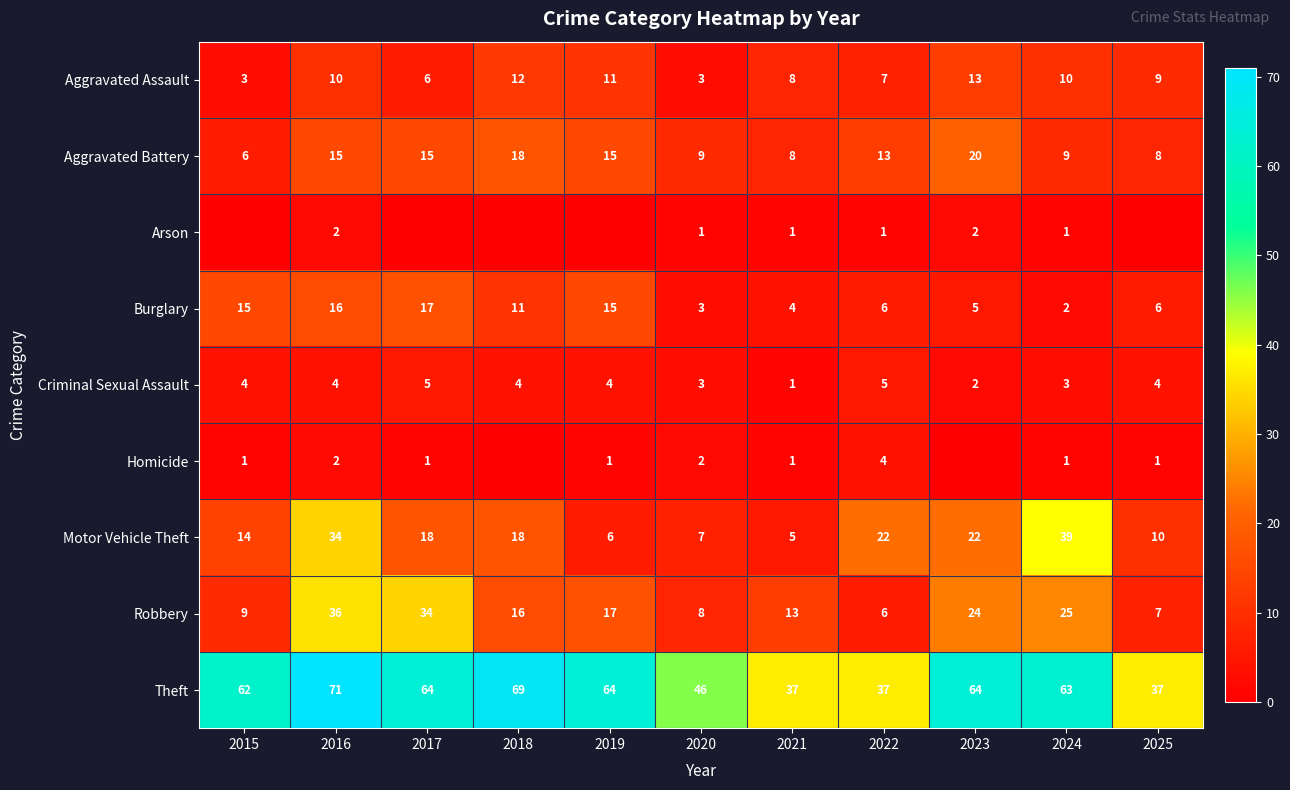

What is the difference between the highest and lowest values at 2021?

36